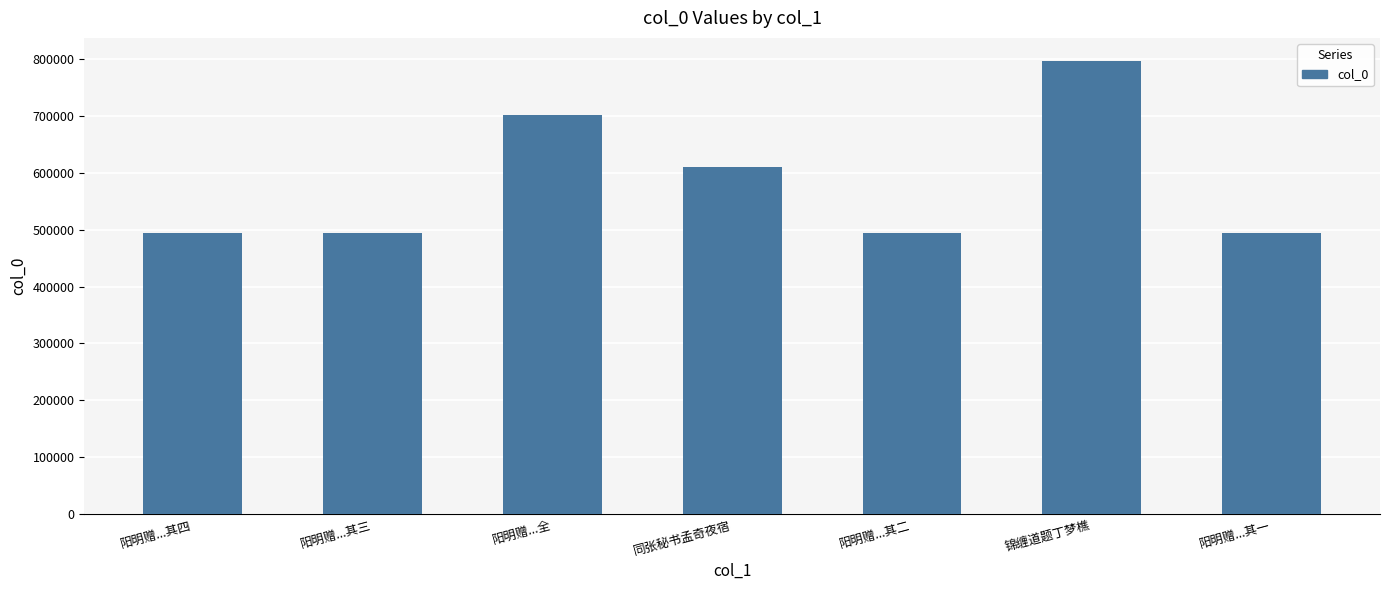

What is the smallest value displayed?

494733